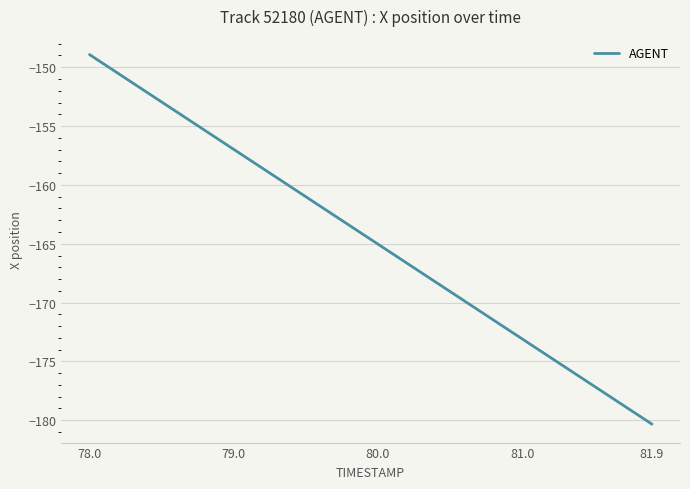

Reading right to left, list all the values displayed in this chart.

-180.3	-179.5	-178.7	-177.9	-177.1	-176.3	-175.5	-174.7	-173.9	-173.1	-172.3	-171.5	-170.7	-169.9	-169.1	-168.3	-167.4	-166.6	-165.8	-165.0	-164.2	-163.4	-162.6	-161.8	-161.0	-160.2	-159.4	-158.6	-157.8	-157.0	-156.2	-155.4	-154.6	-153.8	-153.0	-152.1	-151.3	-150.5	-149.7	-148.9